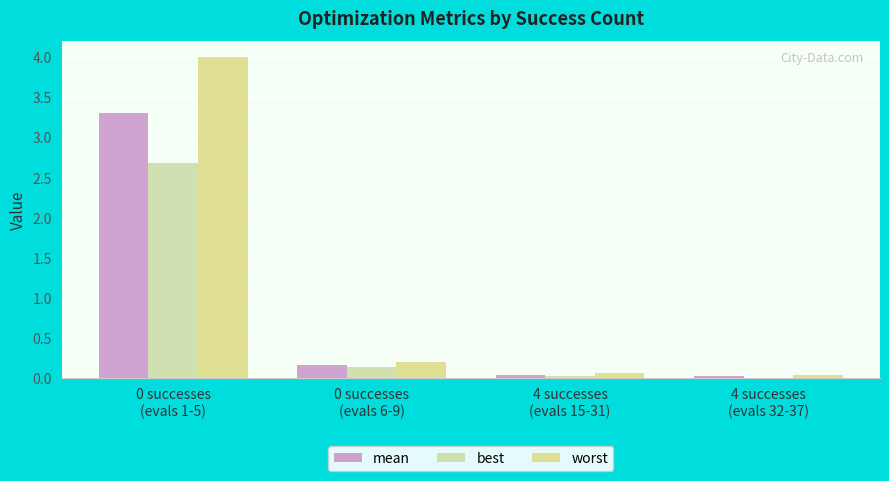

How many series are shown in this chart?

3